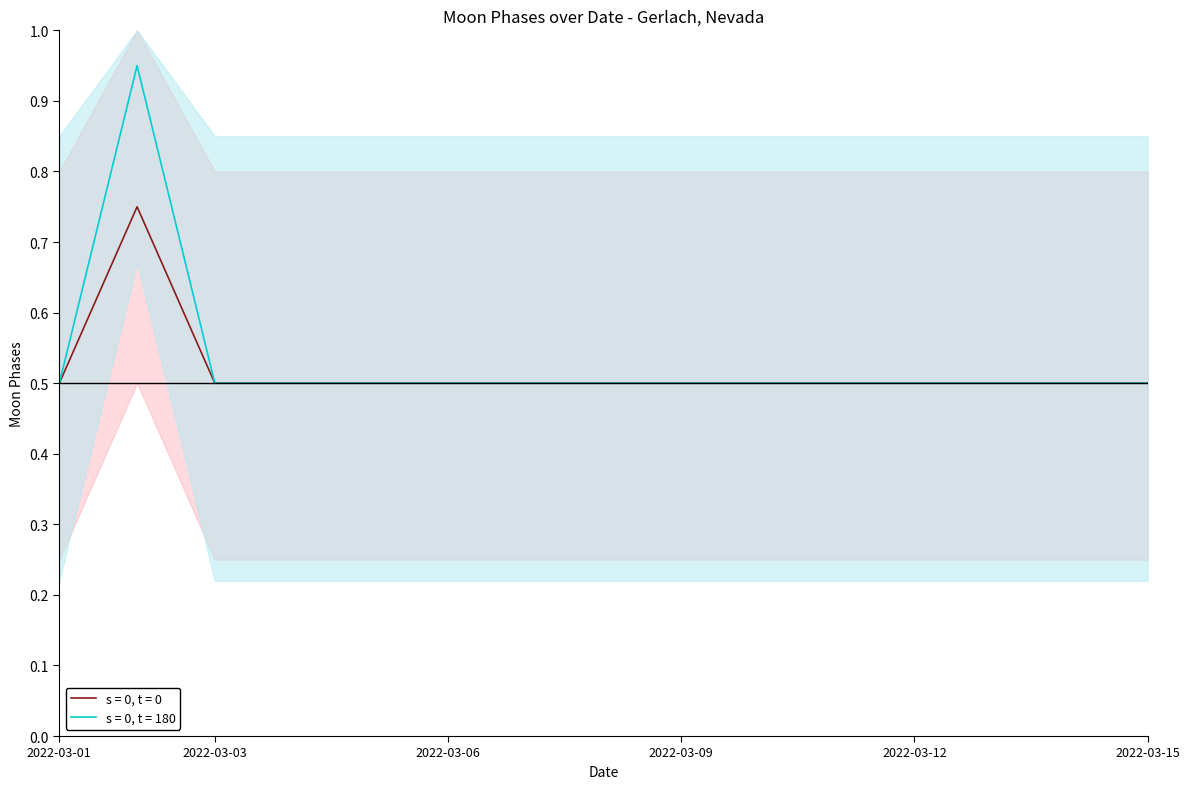

True or false: s = 0, t = 0 and s = 0, t = 180 intersect in this chart.

False